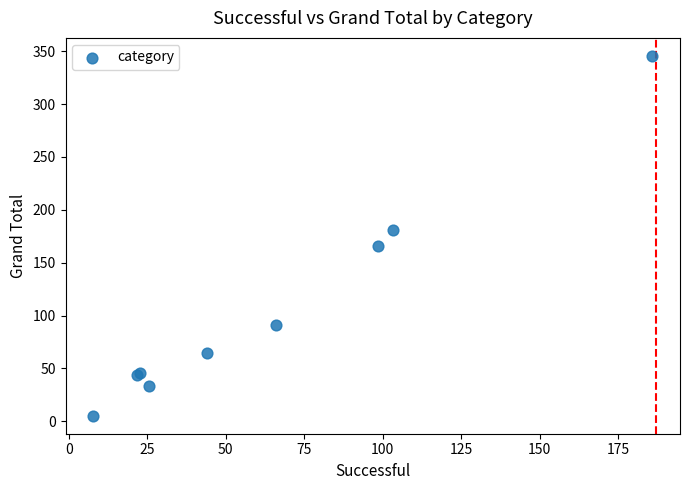

What Y value in the scatter plot is closest to 175?

180.7